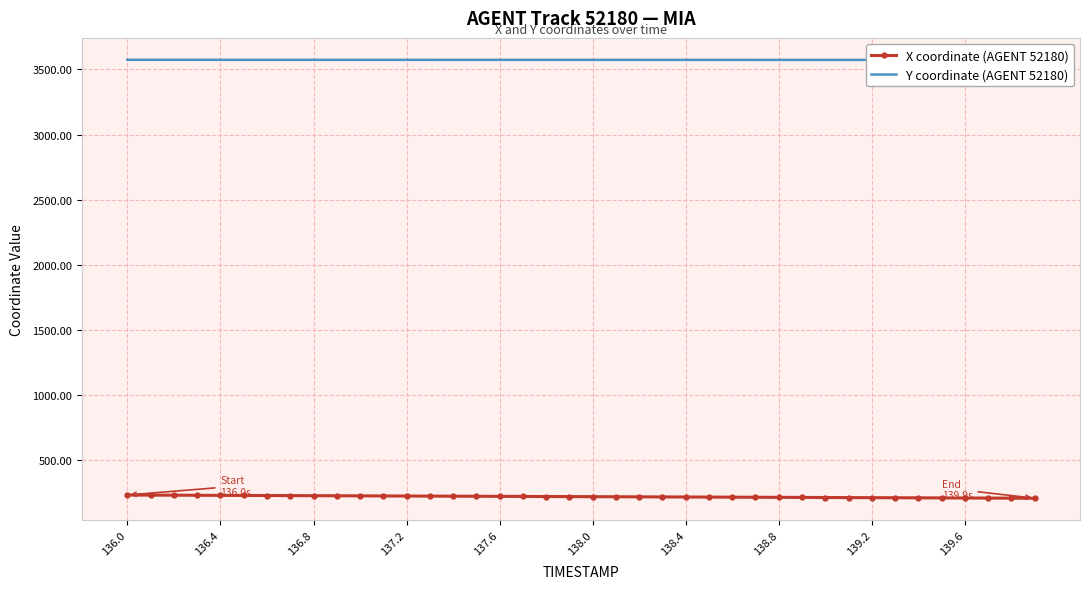

Reading left to right, list all the values displayed in this chart.

X coordinate (AGENT 52180): 229.2	228.5	227.9	227.3	226.6	226.0	225.4	224.8	224.1	223.5	222.9	222.2	221.6	221.0	220.3	219.7	219.1	218.4	217.8	217.2	216.5	215.9	215.3	214.6	214.0	213.4	212.7	212.1	211.5	210.8	210.2	209.6	208.9	208.3	207.7	207.1	206.4	205.8	205.2	204.5
Y coordinate (AGENT 52180): 3574.2	3574.1	3574.1	3574.1	3574.0	3574.0	3574.0	3574.0	3573.9	3573.9	3573.9	3573.9	3573.8	3573.8	3573.8	3573.8	3573.8	3573.7	3573.7	3573.7	3573.7	3573.6	3573.6	3573.6	3573.6	3573.6	3573.5	3573.5	3573.5	3573.5	3573.4	3573.4	3573.4	3573.4	3573.4	3573.3	3573.3	3573.3	3573.3	3573.2